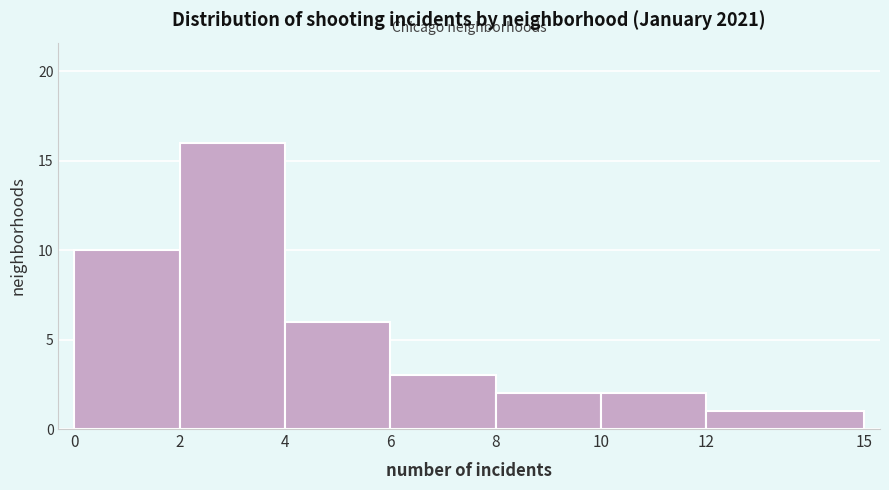

Reading left to right, transcribe this chart: for each bar, give the range it covers on the x-axis and its height. The values are not printed on the chart, so give them approximately, as read against the axis.

0 to 2: 10
2 to 4: 16
4 to 6: 6
6 to 8: 3
8 to 10: 2
10 to 12: 2
12 to 15: 1